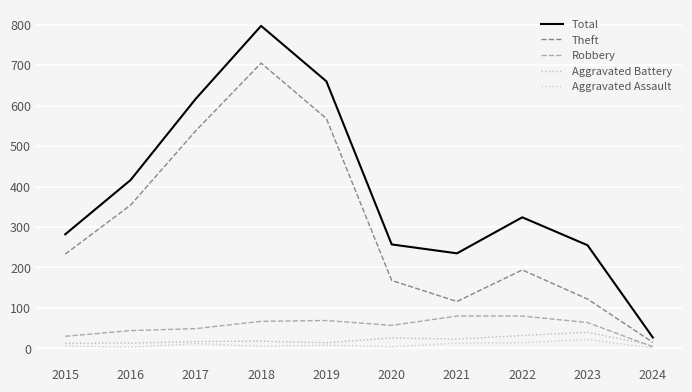

In Total, how many points are higher than both neighbors (excluding endpoints)?

2